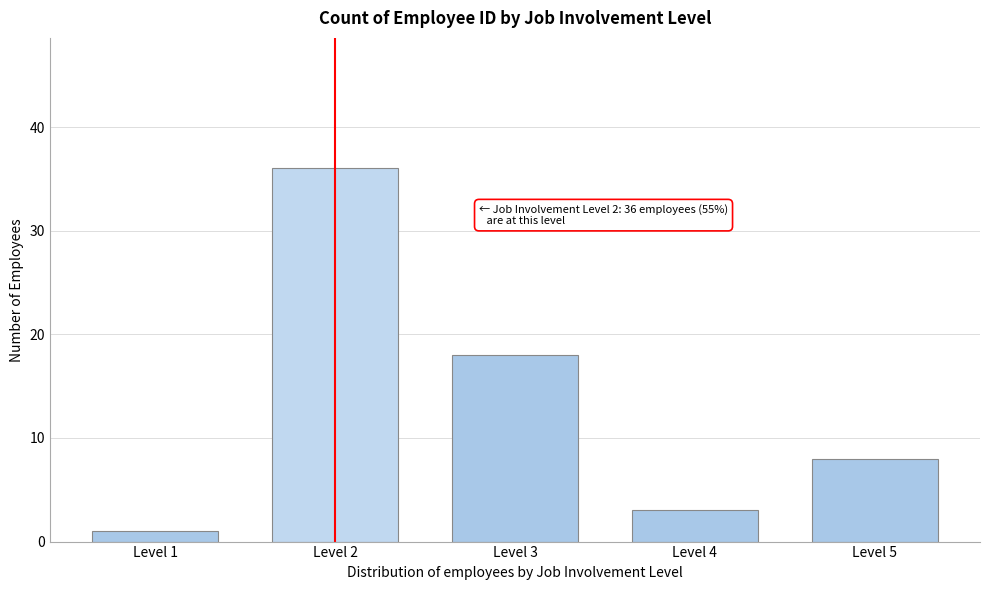

Reading left to right, what are all the values shown in this chart?

Level 1=1	Level 2=36	Level 3=18	Level 4=3	Level 5=8